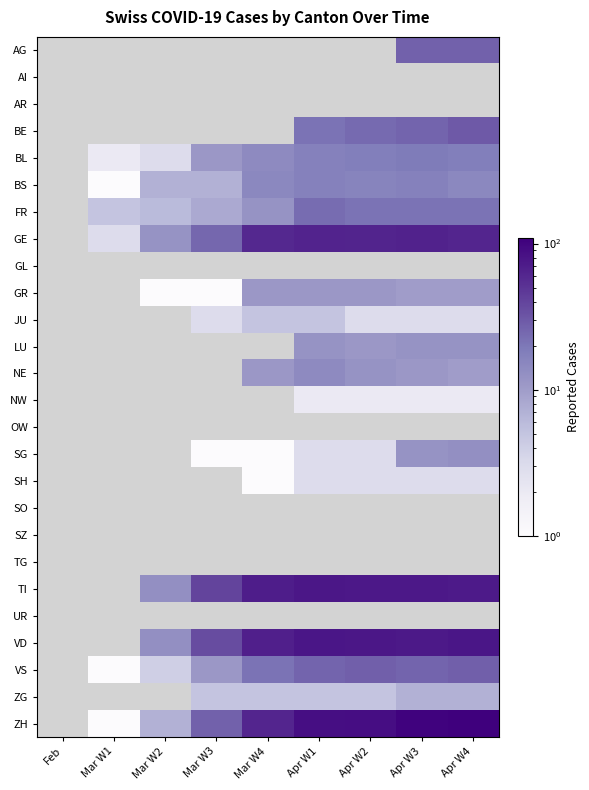

At which category does the chart reach its minimum across all series?

Mar W1